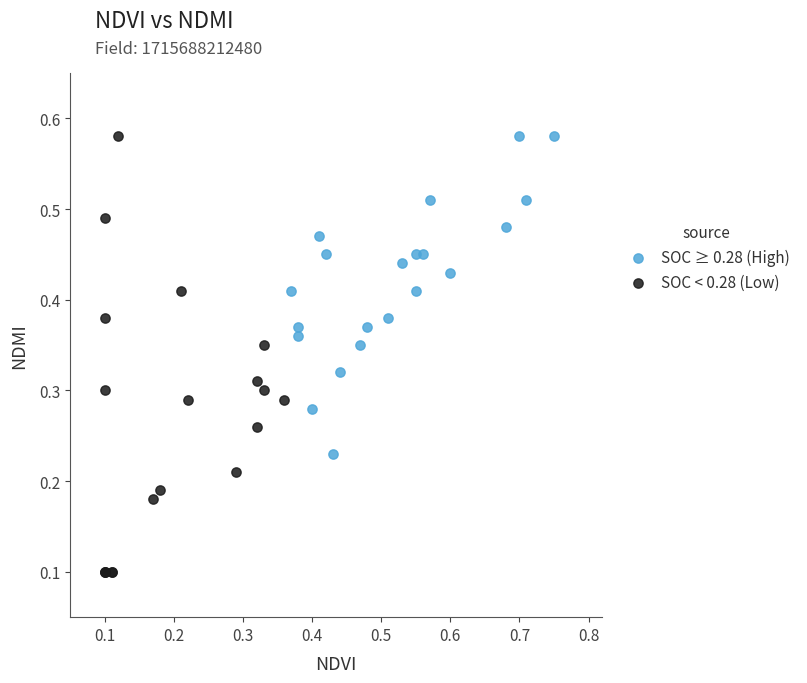

Which series has the largest Y range (max minus min)?

SOC < 0.28 (Low)